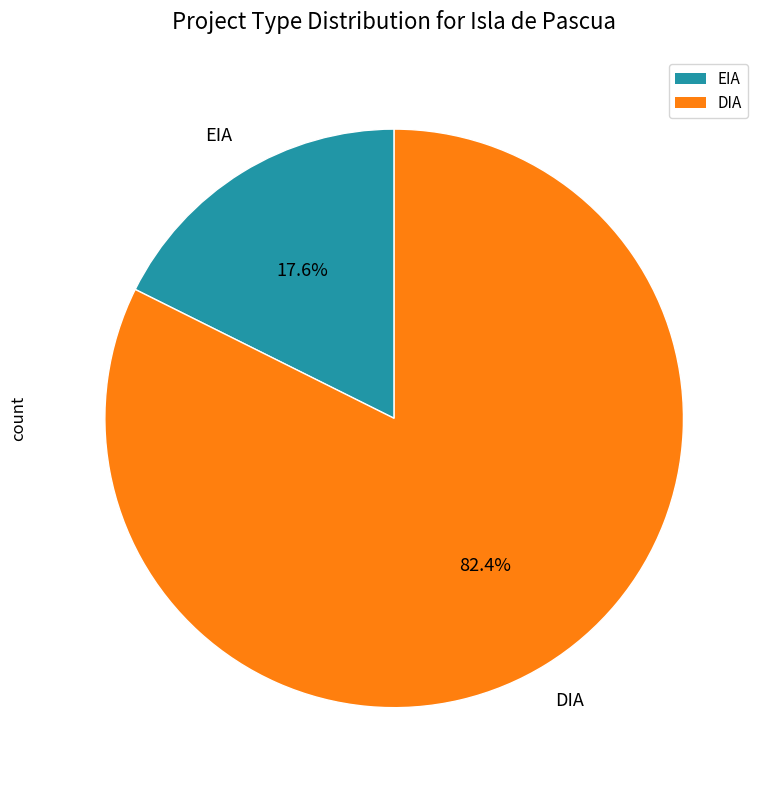

What is the majority slice?

DIA